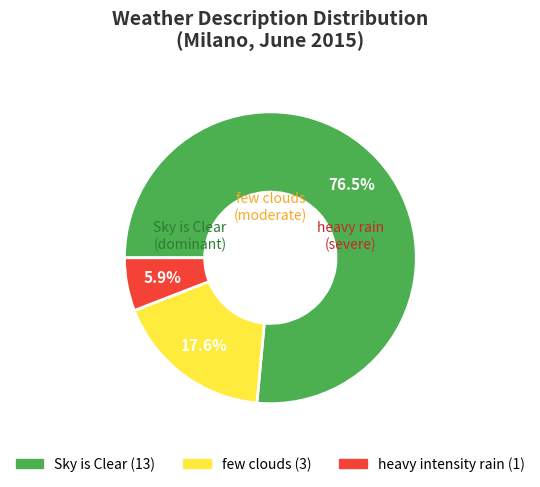

The Sky is Clear slice represents 83% of the pie. True or false?

False